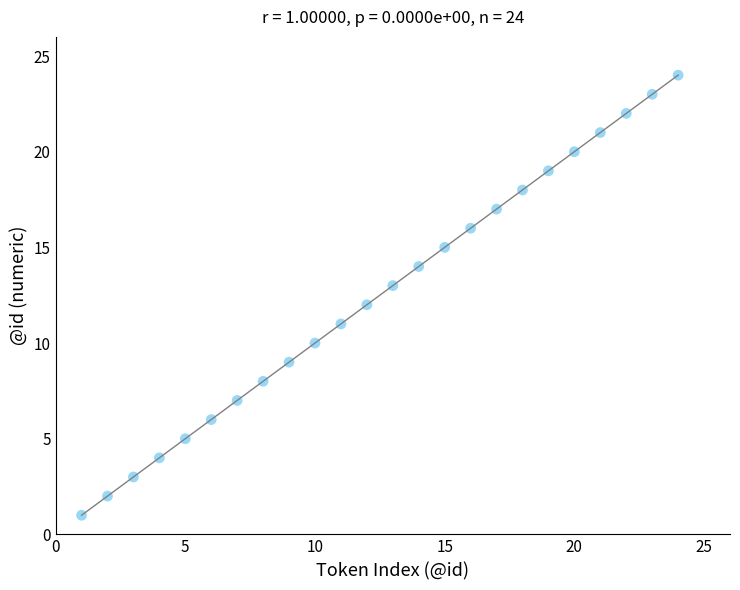

What is the range of X values (max minus min)?

23